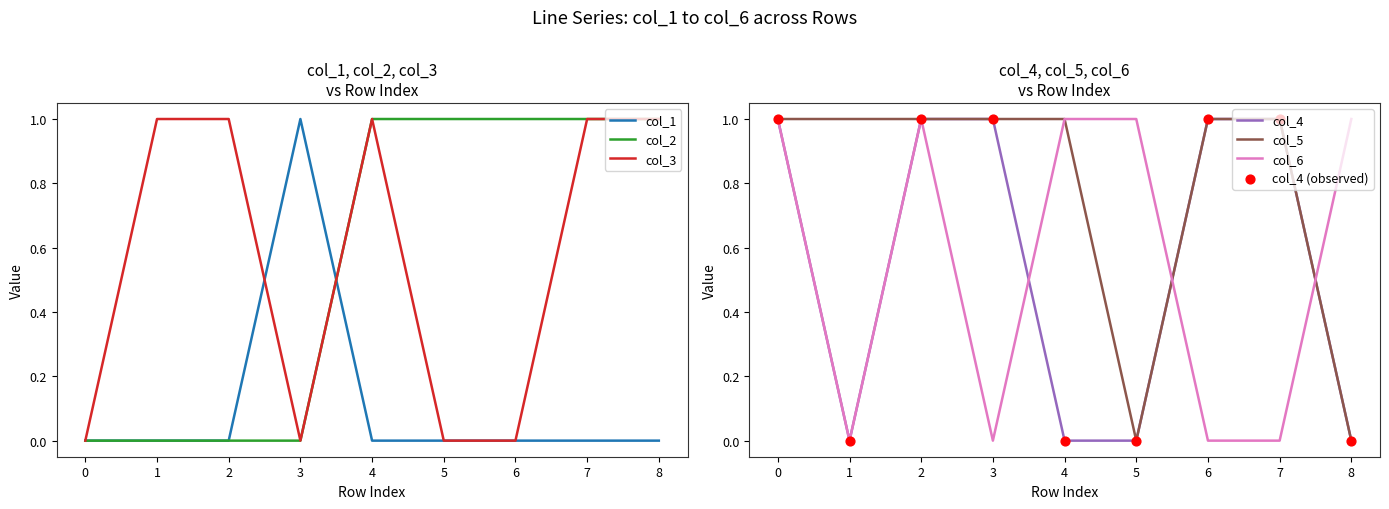

At how many categories does at least one series exceed 0?

9